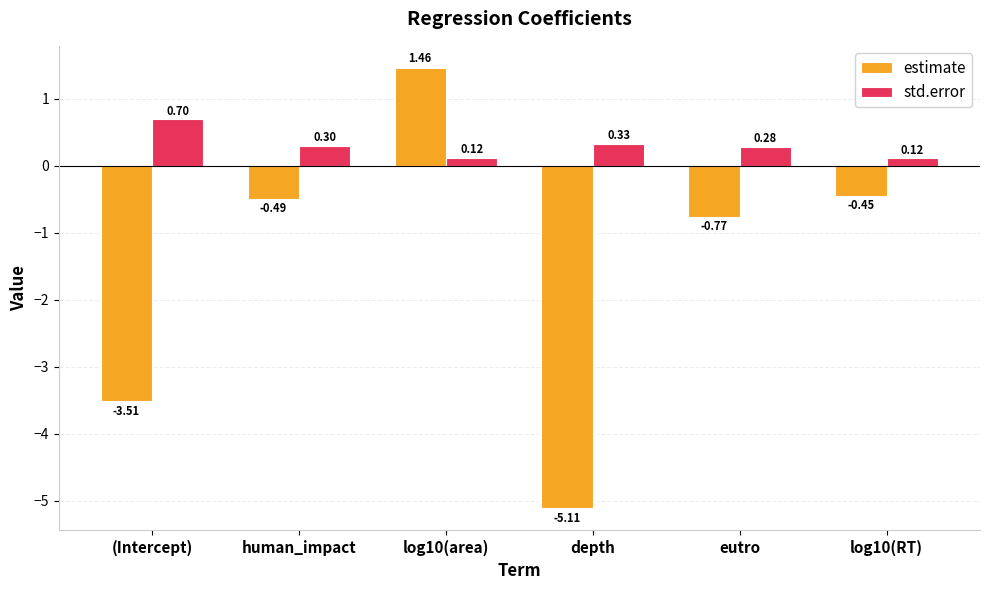

At which label does estimate reach its minimum?

depth